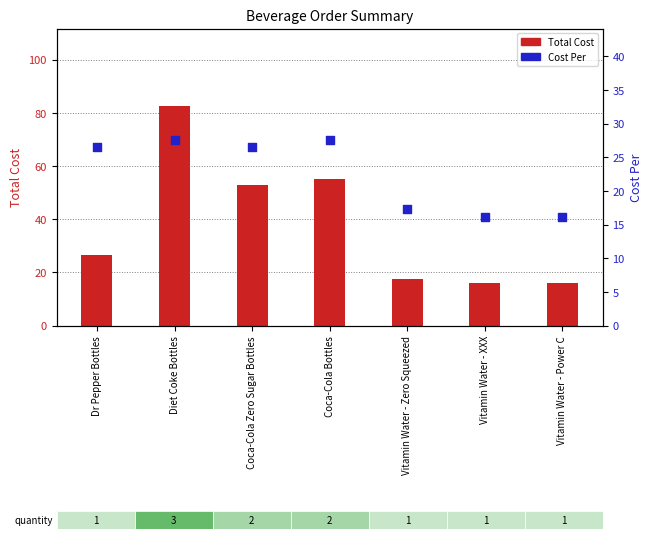

Which series has the largest total across all categories?

Total Cost